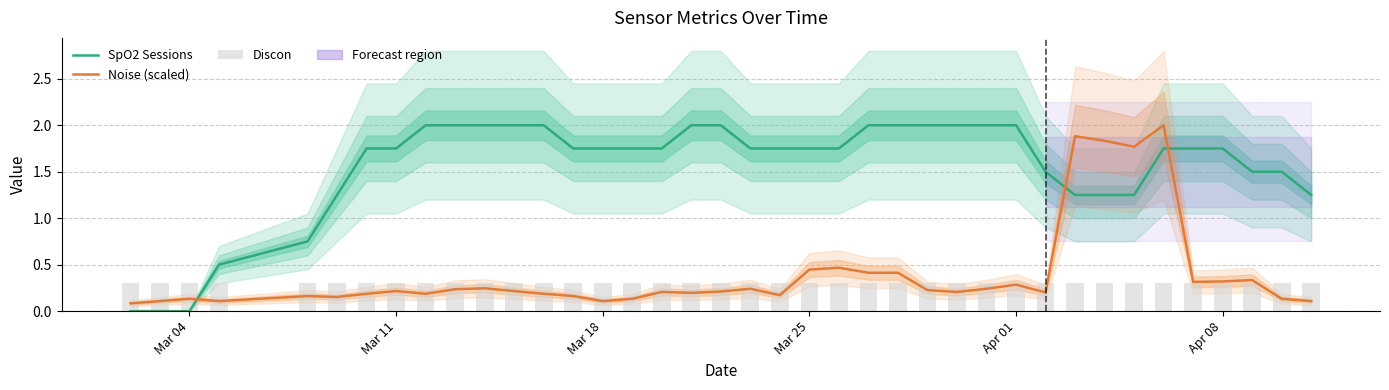

How many SpO2 Sessions values are between 1 and 2?

34